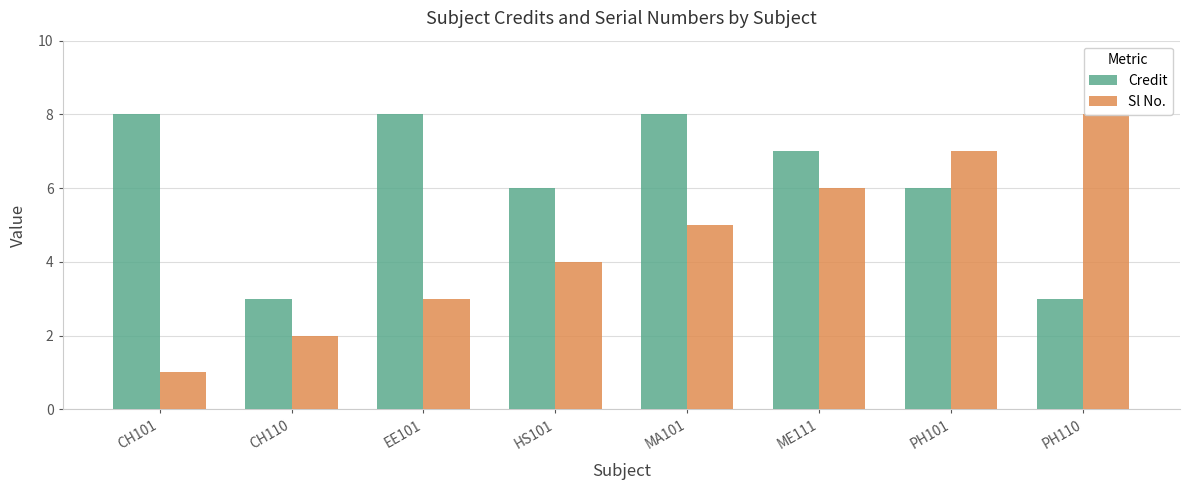

Between ME111 and HS101, which is larger?

ME111